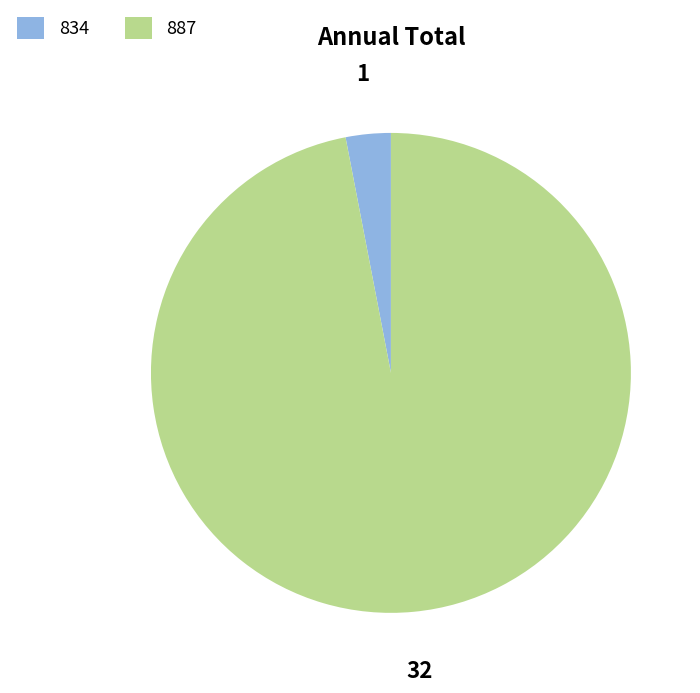

Approximately how many times larger is the value at 887 compared to 834?

32.0